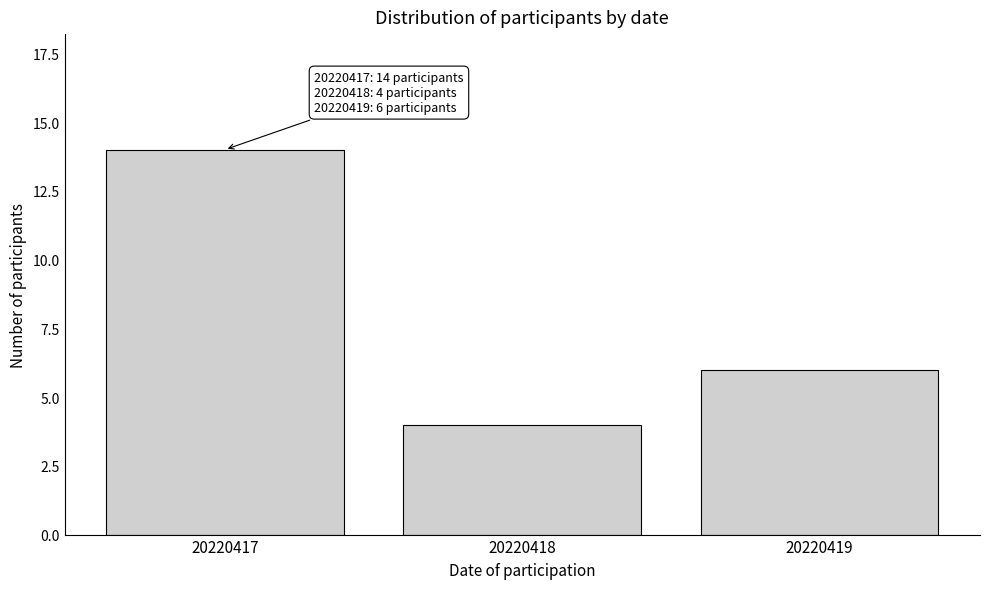

Reading left to right, what are all the values shown in this chart?

14	4	6